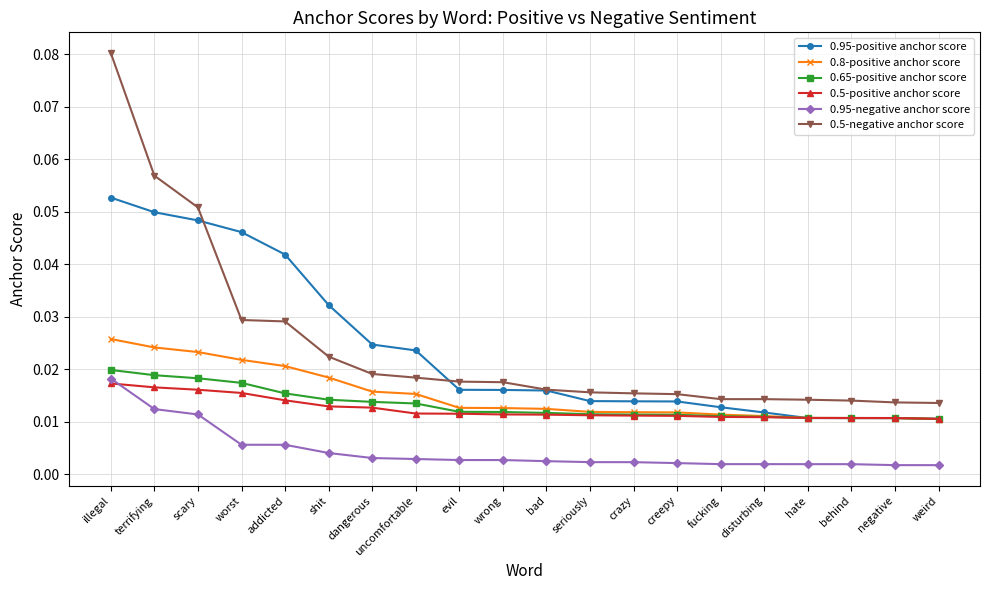

Which series has the widest spread of values?

0.5-negative anchor score